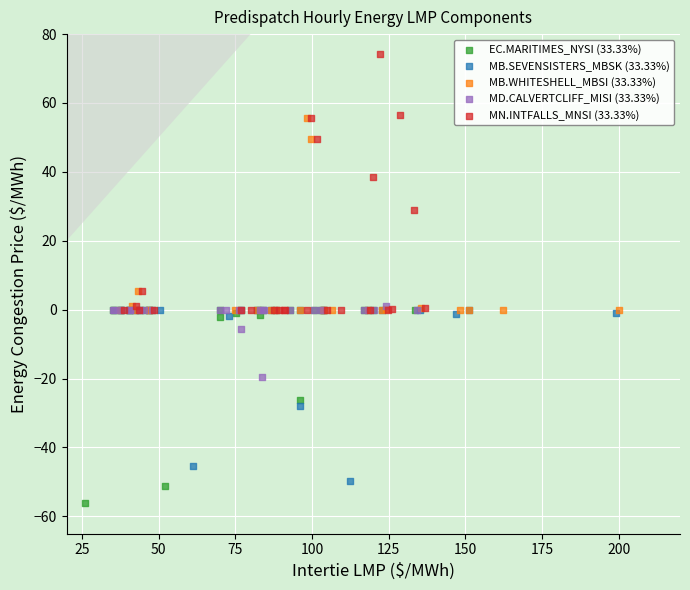

Which series reaches the minimum Y coordinate?

EC.MARITIMES_NYSI (33.33%)